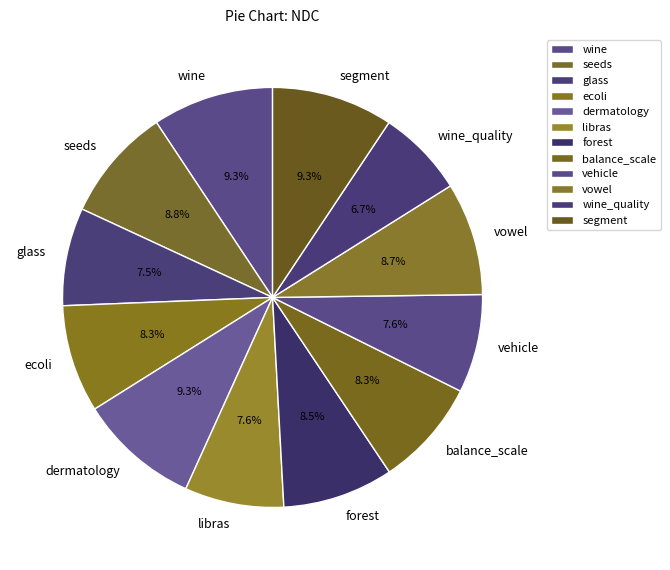

Is it true that wine_quality is 19% of the pie?

False